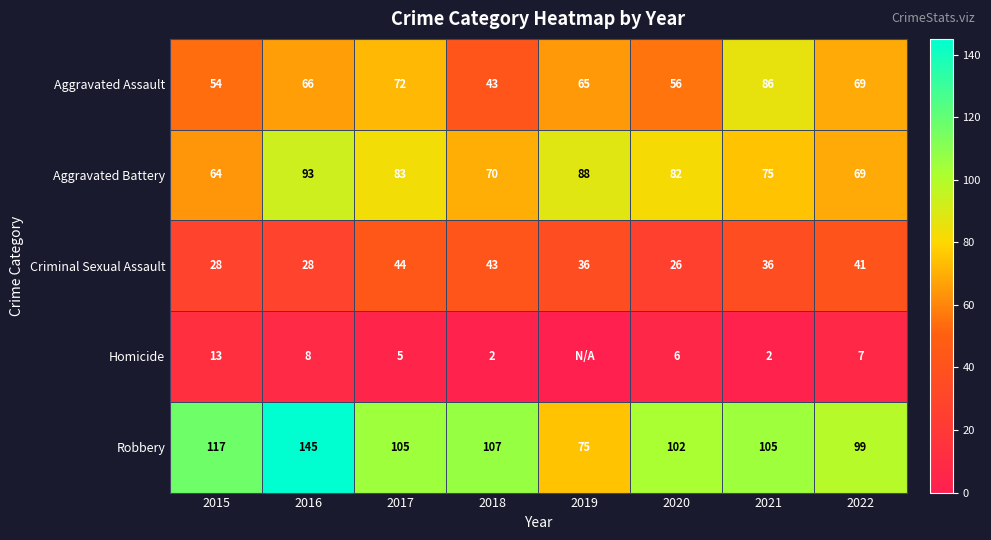

At how many categories does at least one series exceed 101?

6